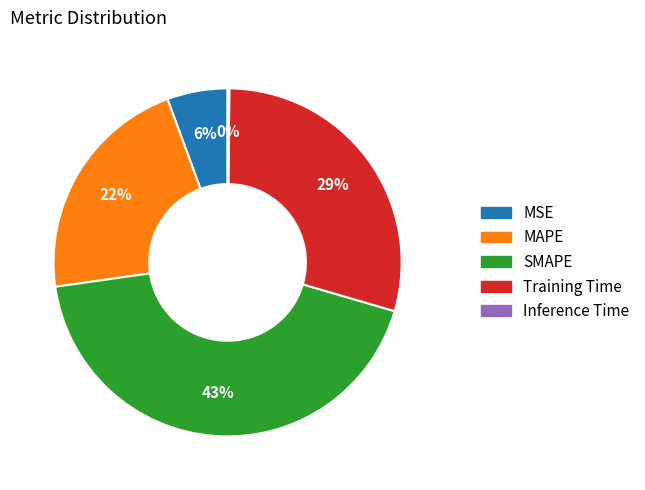

To the nearest percent, what is the difference between the largest and smallest slice percentages?

43%